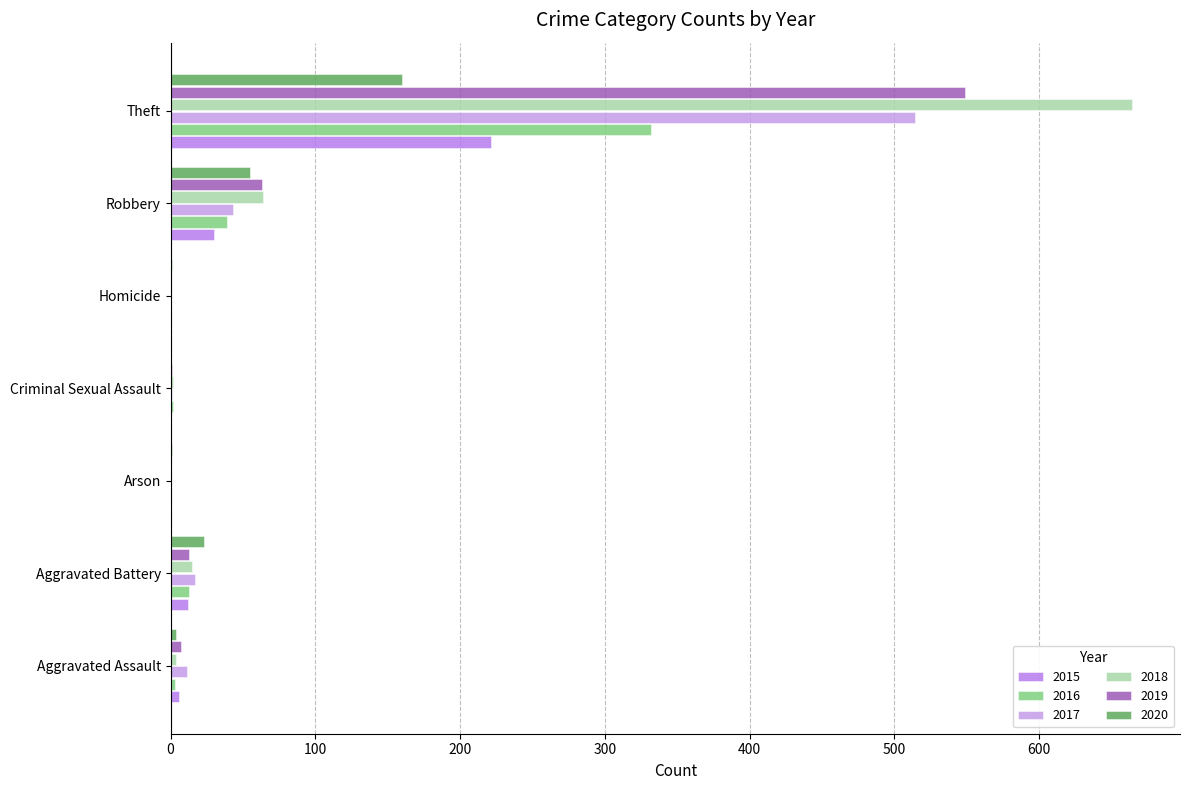

Which has a higher value, Aggravated Assault or Aggravated Battery?

Aggravated Battery